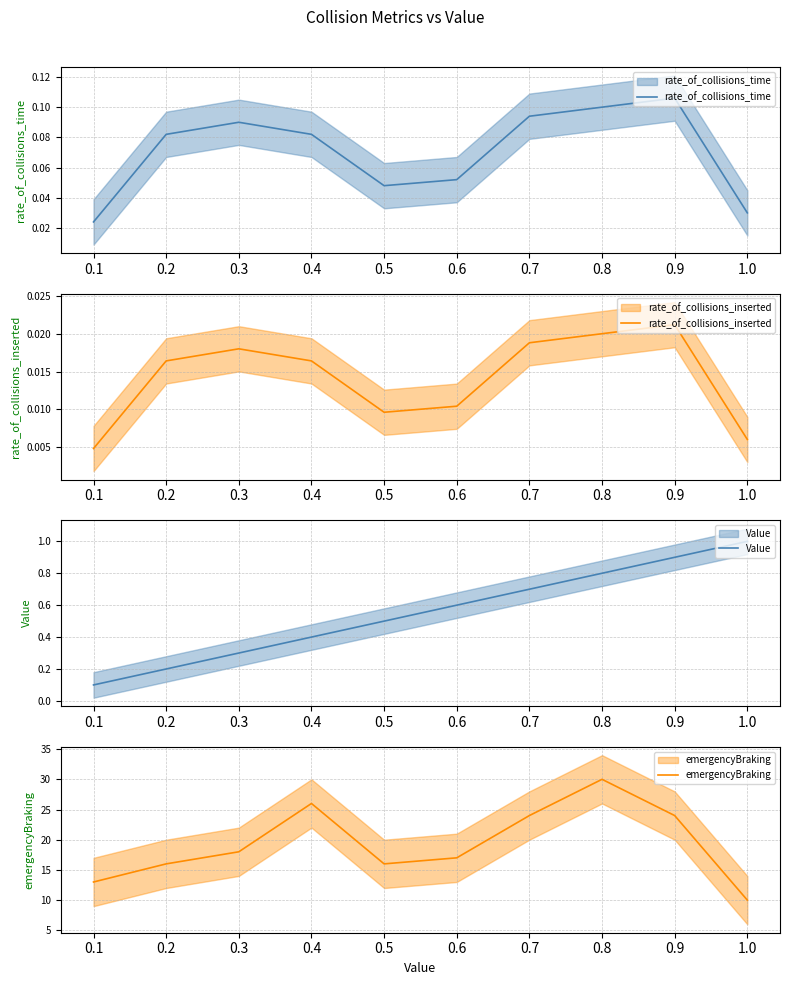

Is the value of rate_of_collisions_time at 0.5 greater than the value of Value at 0.1?

No